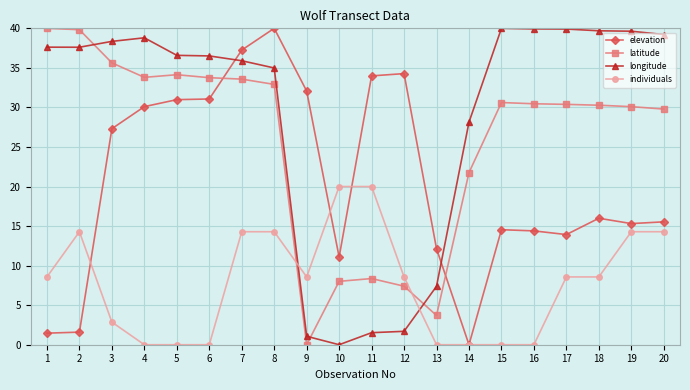

Between which two adjacent categories do latitude and elevation first intersect?

6 and 7